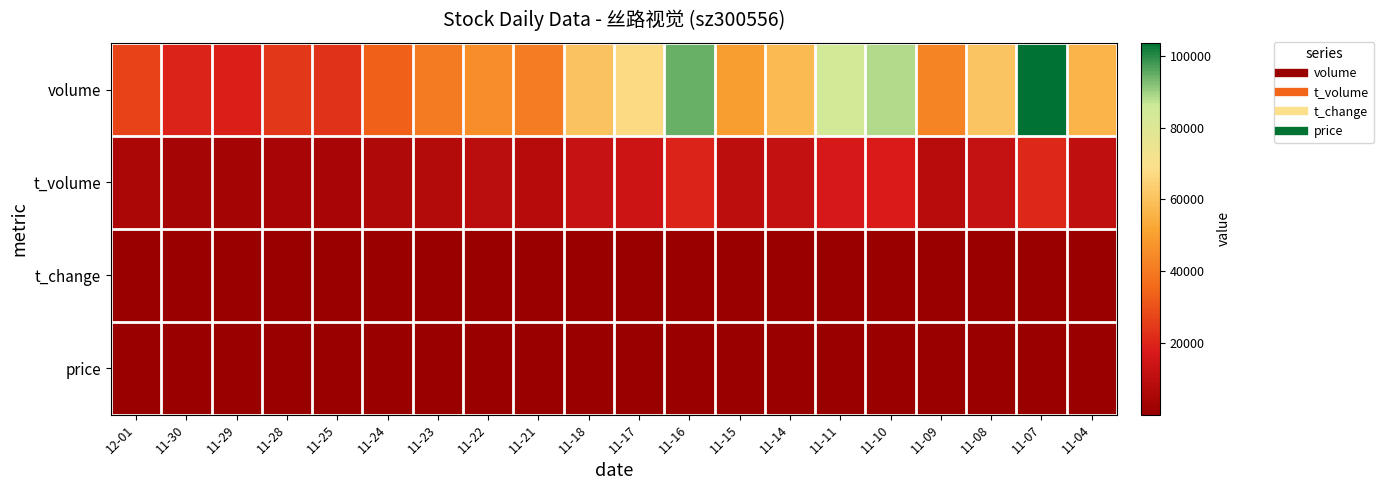

Reading left to right, what are all the values shown in this chart?

volume: 12-01=26974.0	11-30=19763.0	11-29=18635.0	11-28=23990.0	11-25=22768.0	11-24=33254.0	11-23=40363.0	11-22=45330.0	11-21=40764.0	11-18=60362.0	11-17=67480.0	11-16=94257.0	11-15=49447.0	11-14=57855.0	11-11=83907.0	11-10=88422.0	11-09=42500.0	11-08=60788.0	11-07=103538.0	11-04=55936.0
t_volume: 12-01=5100.0	11-30=3671.0	11-29=3448.0	11-28=4370.0	11-25=4251.0	11-24=6286.0	11-23=7677.0	11-22=8959.0	11-21=7992.0	11-18=12408.0	11-17=13814.0	11-16=19775.0	11-15=9868.0	11-14=11364.0	11-11=16774.0	11-10=17692.0	11-09=8287.0	11-08=12100.0	11-07=20532.0	11-04=10655.0
t_change: 12-01=2.8	11-30=2.1	11-29=2.0	11-28=2.5	11-25=2.4	11-24=3.5	11-23=4.3	11-22=4.8	11-21=4.3	11-18=6.4	11-17=7.1	11-16=9.9	11-15=5.2	11-14=6.1	11-11=8.8	11-10=9.3	11-09=4.5	11-08=6.4	11-07=10.9	11-04=5.9
price: 12-01=18.9	11-30=18.6	11-29=18.6	11-28=18.2	11-25=18.5	11-24=18.7	11-23=18.9	11-22=19.7	11-21=19.7	11-18=20.1	11-17=20.6	11-16=20.6	11-15=20.0	11-14=19.9	11-11=19.4	11-10=20.0	11-09=19.4	11-08=19.8	11-07=20.1	11-04=19.1